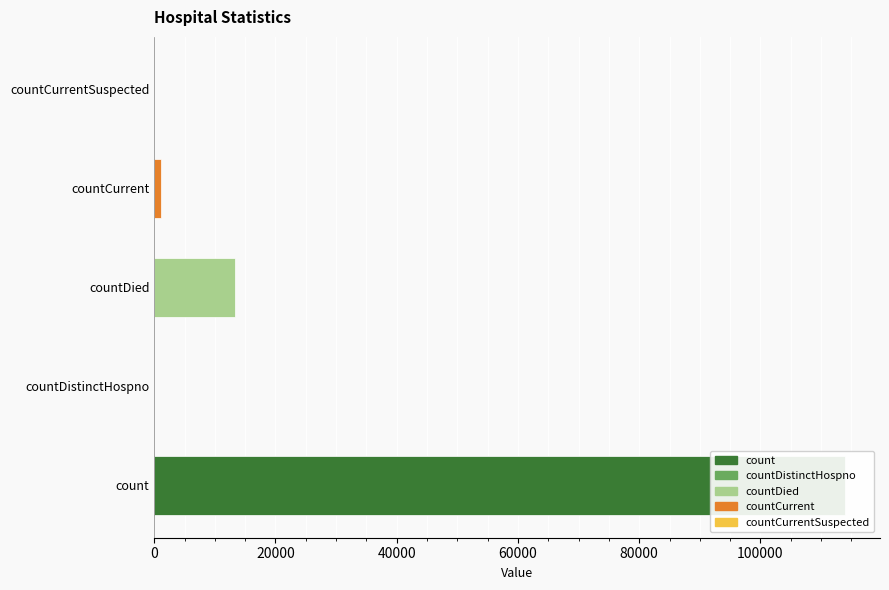

Are the bars grouped side by side (vs. stacked)?

No